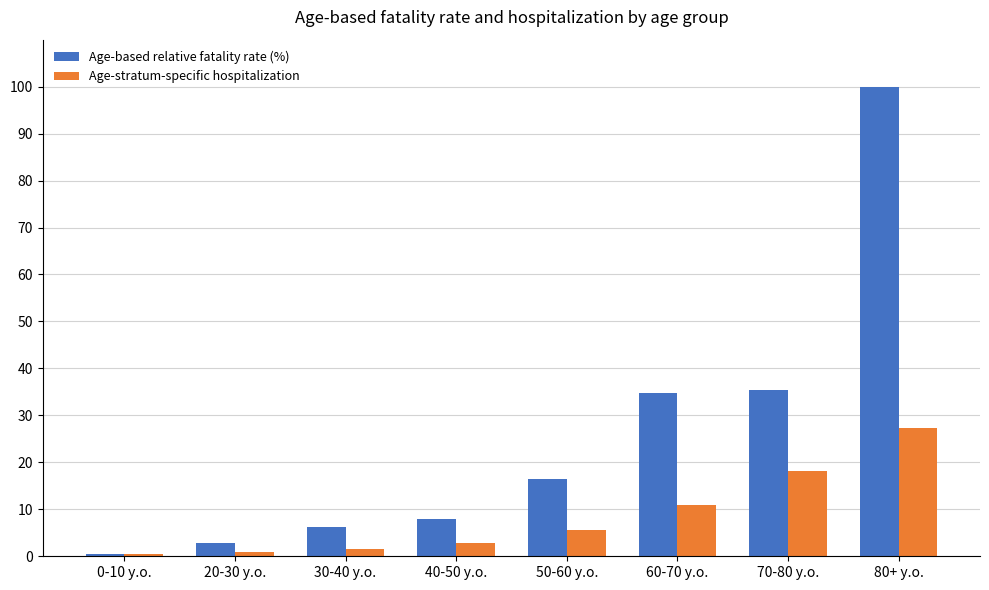

At which label does Age-based relative fatality rate (%) reach its peak?

80+ y.o.